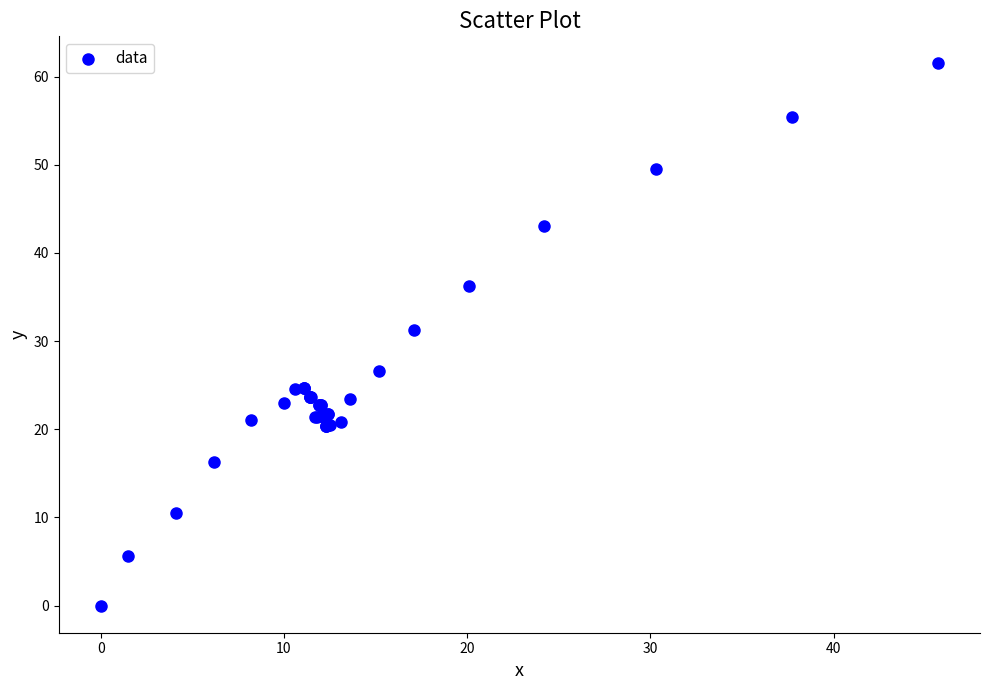

What Y value in the scatter plot is closest to 30?

31.3